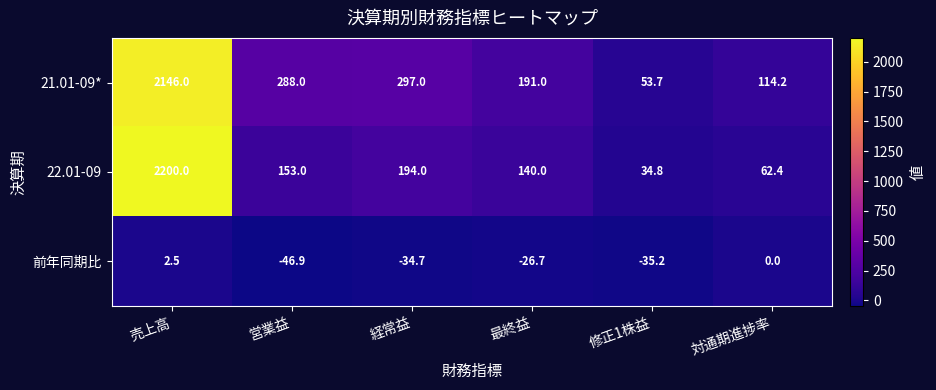

Which category has the highest value across all series?

売上高